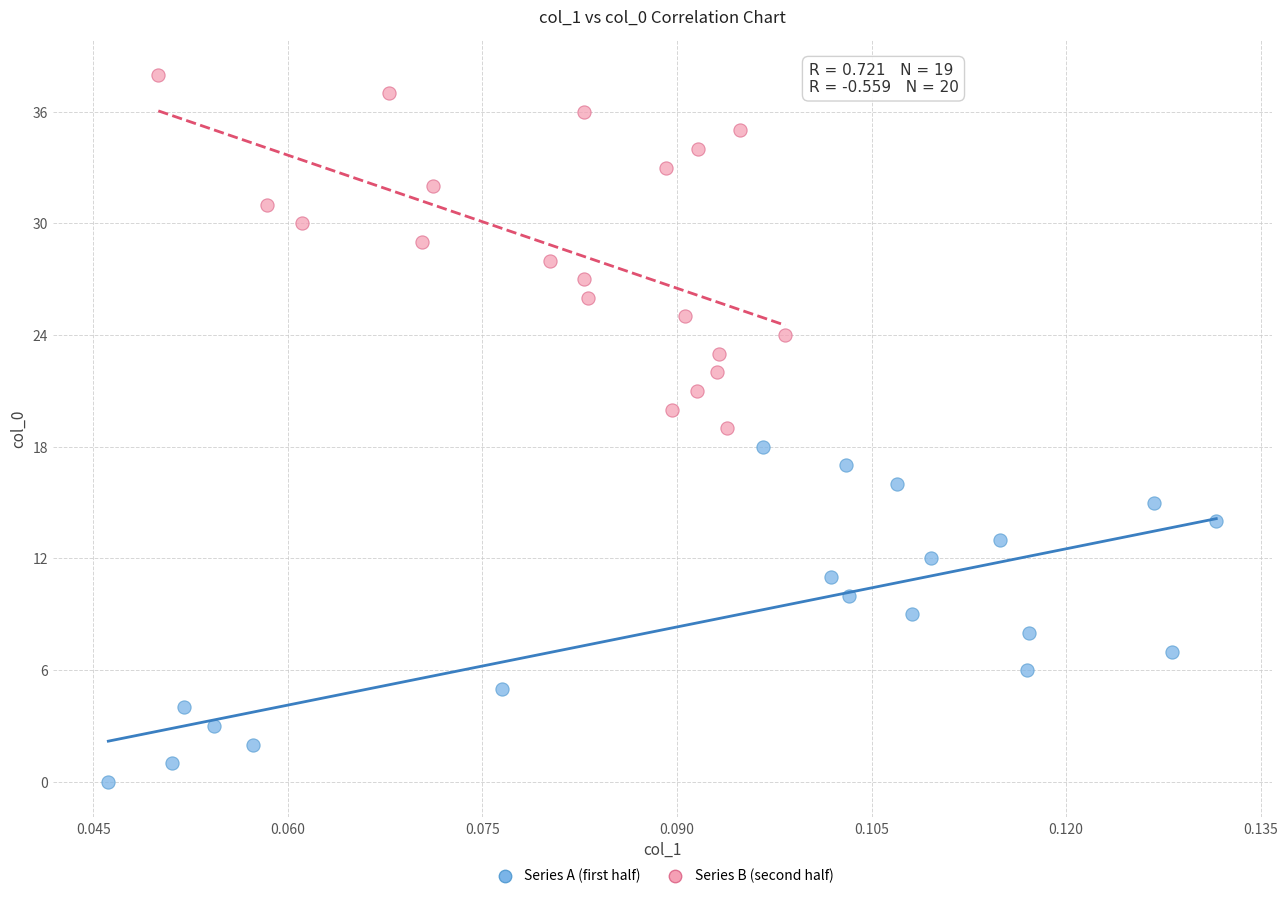

What are all the series names shown in the legend?

Series A (first half), Series B (second half)